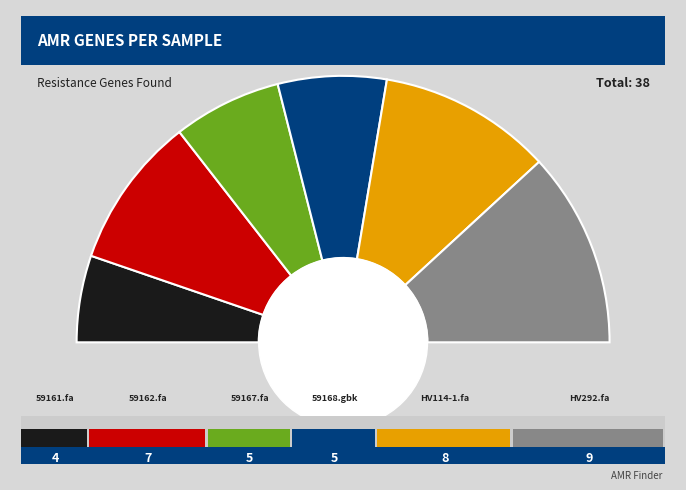

To the nearest percent, what percentage of the pie is 59167.fa?

13%